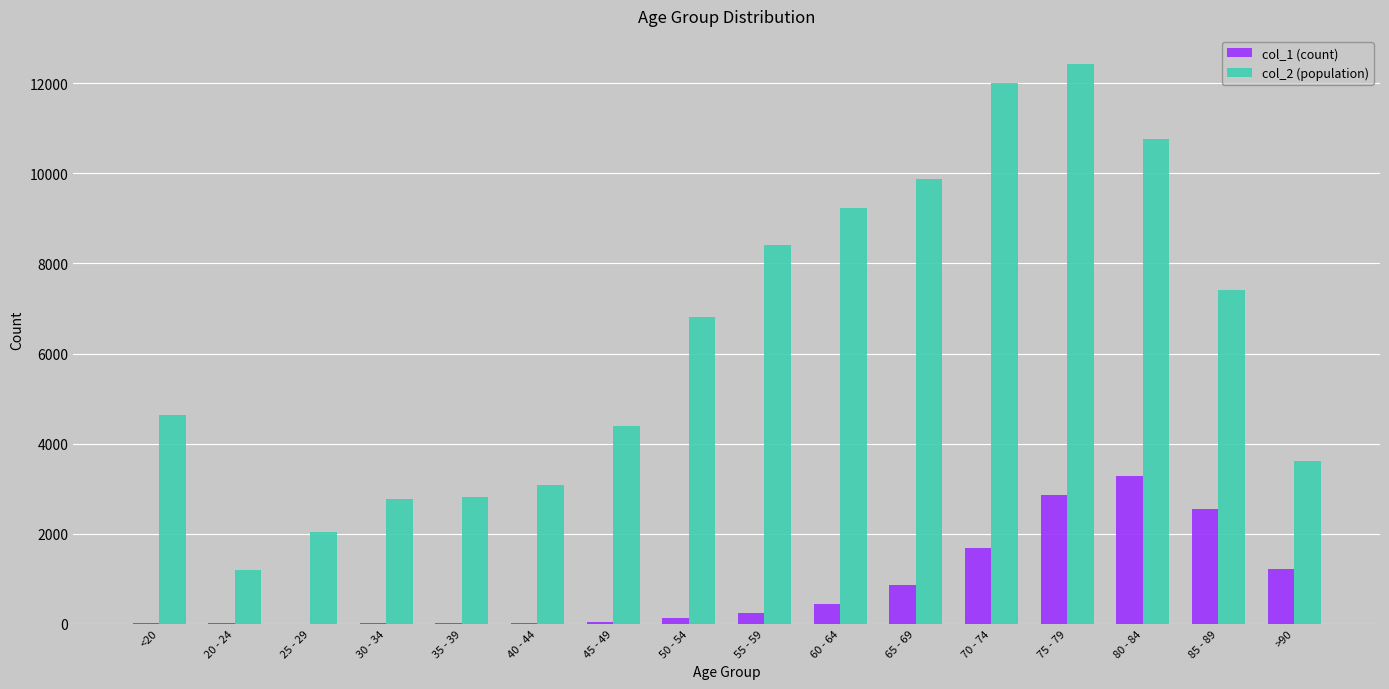

Is the value of col_1 (count) at 25 - 29 greater than the value of col_2 (population) at 45 - 49?

No